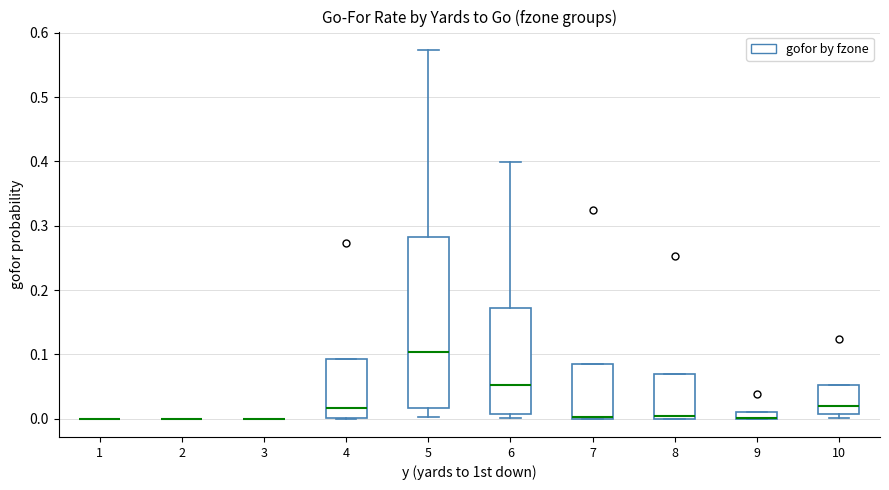

Where is the upper edge of the box at x = 9 on the y-axis? The values are not printed on the chart, so give them approximately, as read against the axis.

0.01